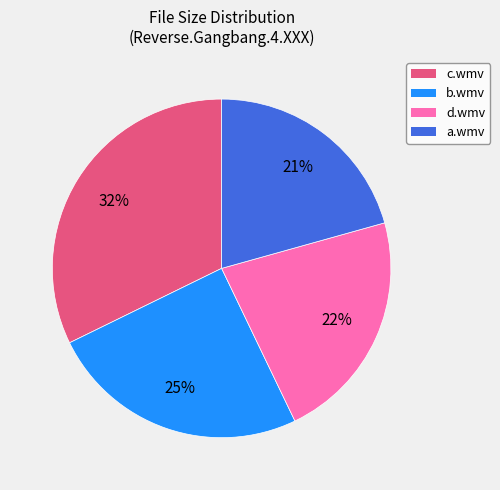

To the nearest percent, what is the average slice percentage?

25%